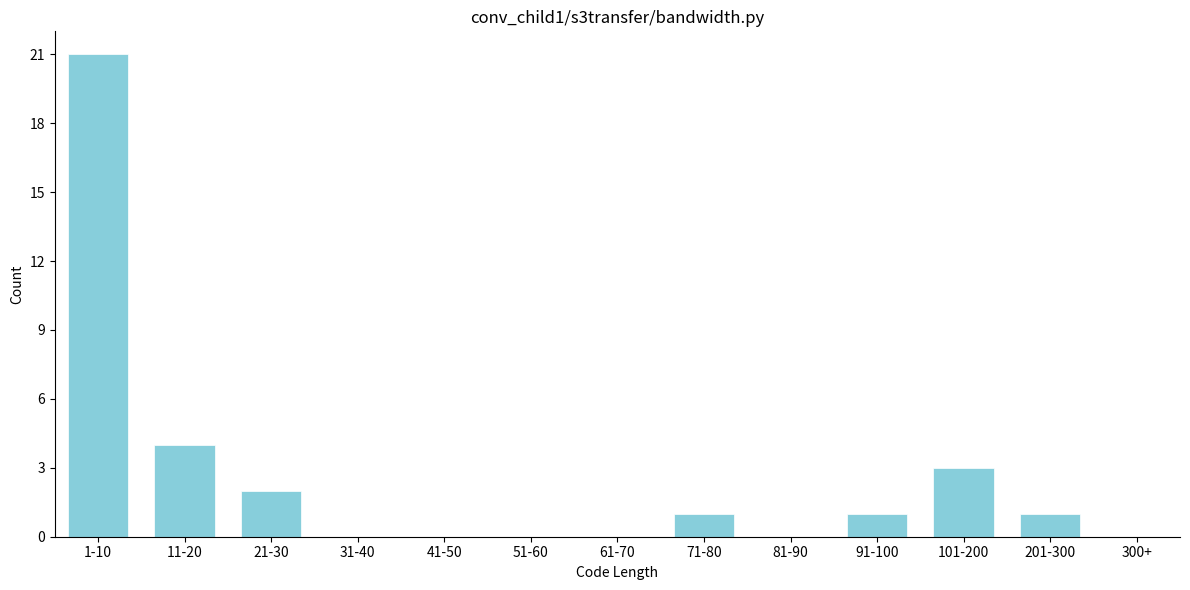

Reading right to left, list all the values displayed in this chart.

300+=0	201-300=1	101-200=3	91-100=1	81-90=0	71-80=1	61-70=0	51-60=0	41-50=0	31-40=0	21-30=2	11-20=4	1-10=21